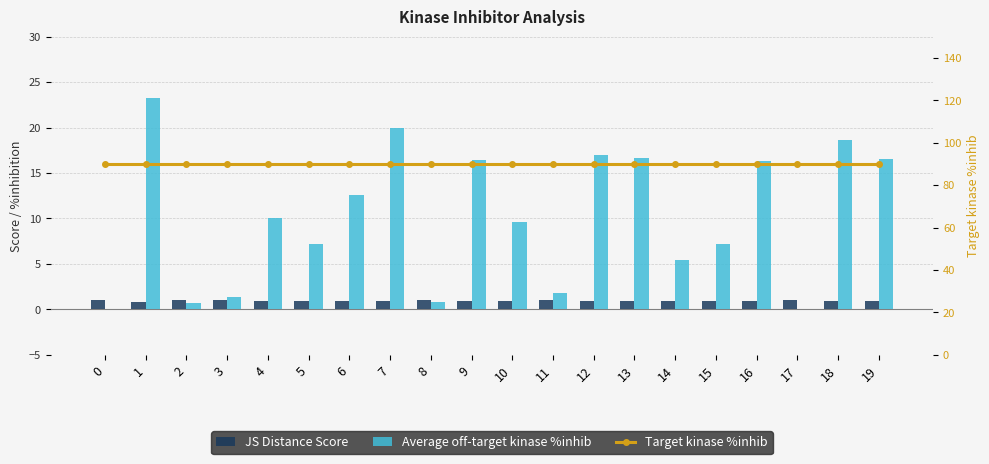

What is the smallest value displayed?

0.1